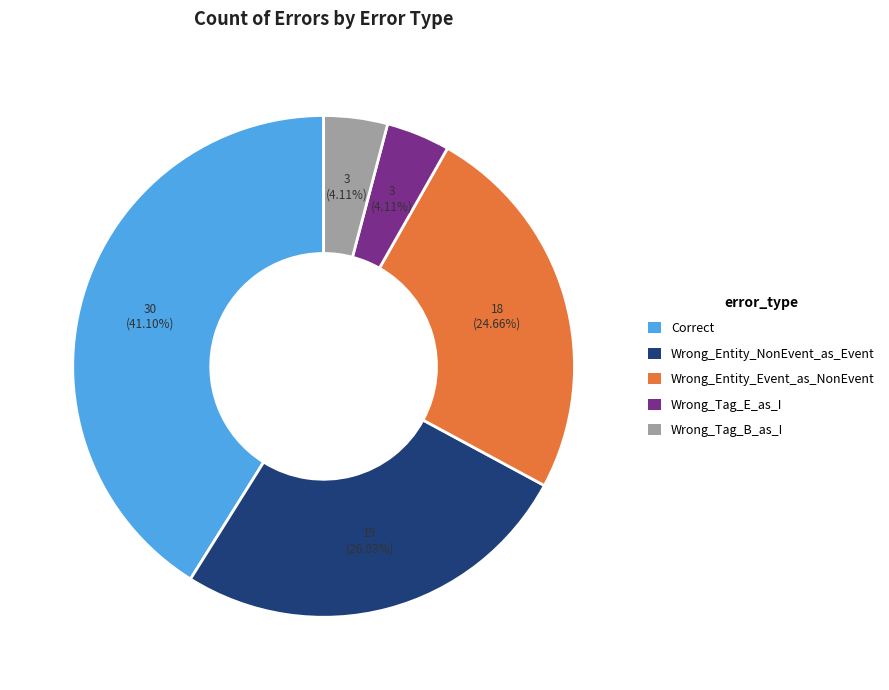

Is Wrong_Tag_E_as_I the majority of the pie?

No